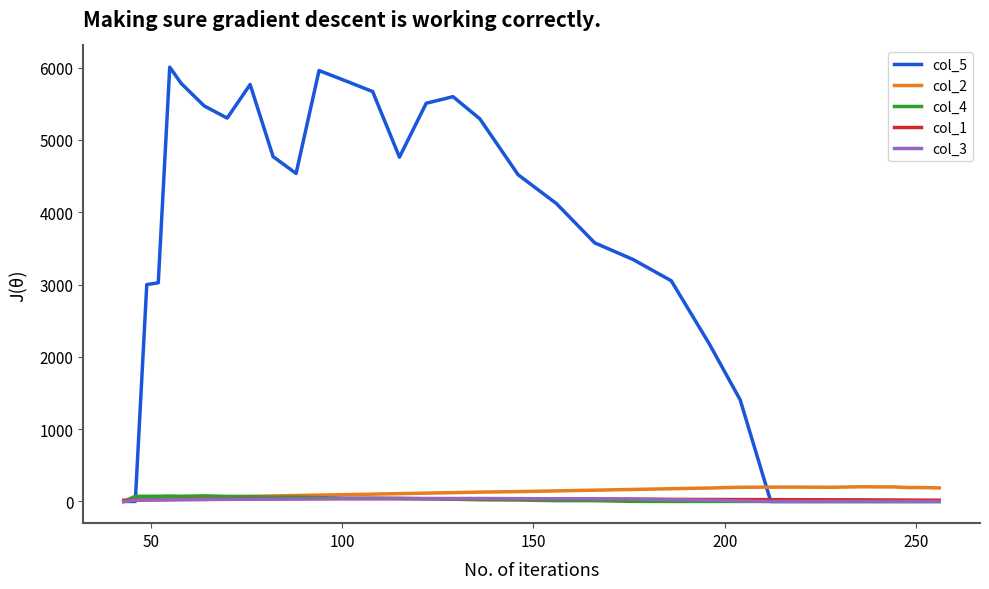

Which series has the largest total across all categories?

col_5